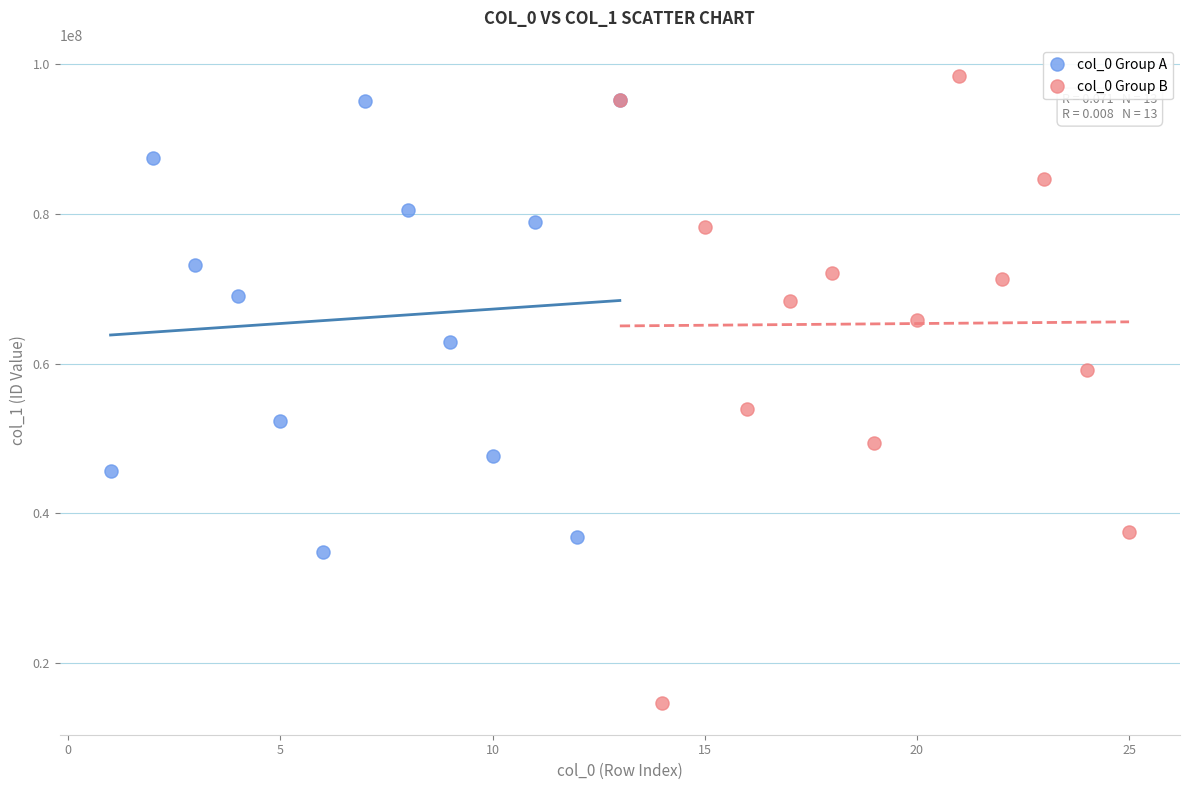

Which series contains the lowest Y value?

col_0 Group B